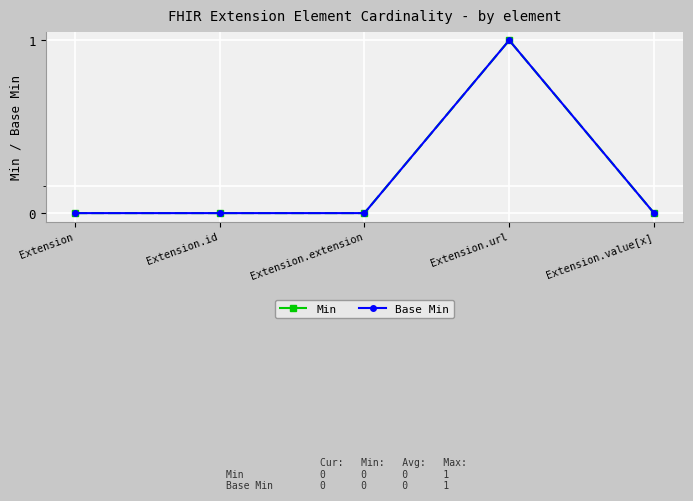

Reading left to right, what are all the values shown in this chart?

Min: Extension=0	Extension.id=0	Extension.extension=0	Extension.url=1	Extension.value[x]=0
Base Min: Extension=0	Extension.id=0	Extension.extension=0	Extension.url=1	Extension.value[x]=0